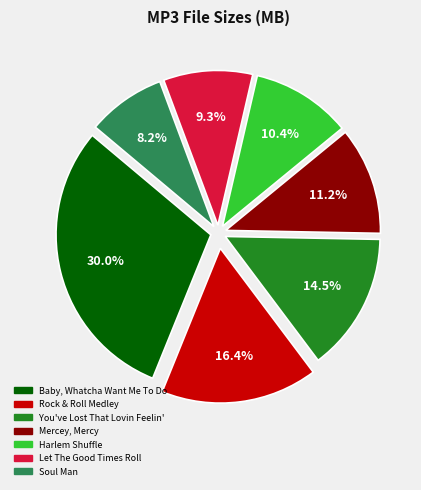

How many slices are in this pie chart?

7